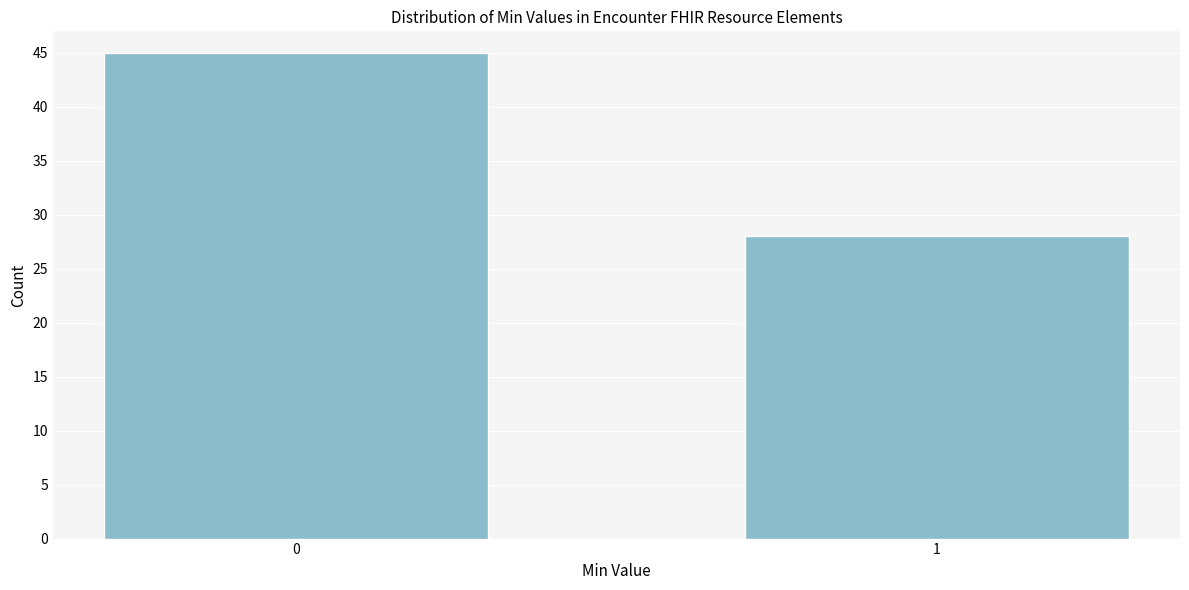

Reading left to right, list all the values displayed in this chart.

45	28